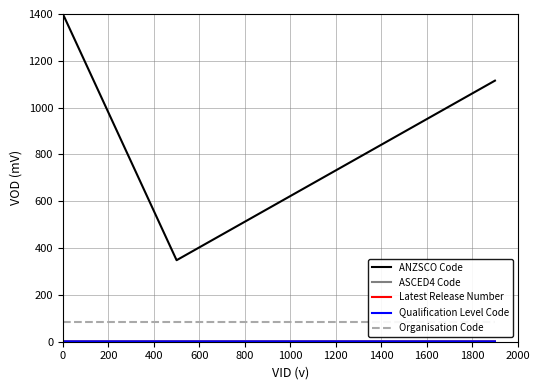

Is it true that Latest Release Number equals 0.0 at 200?

False